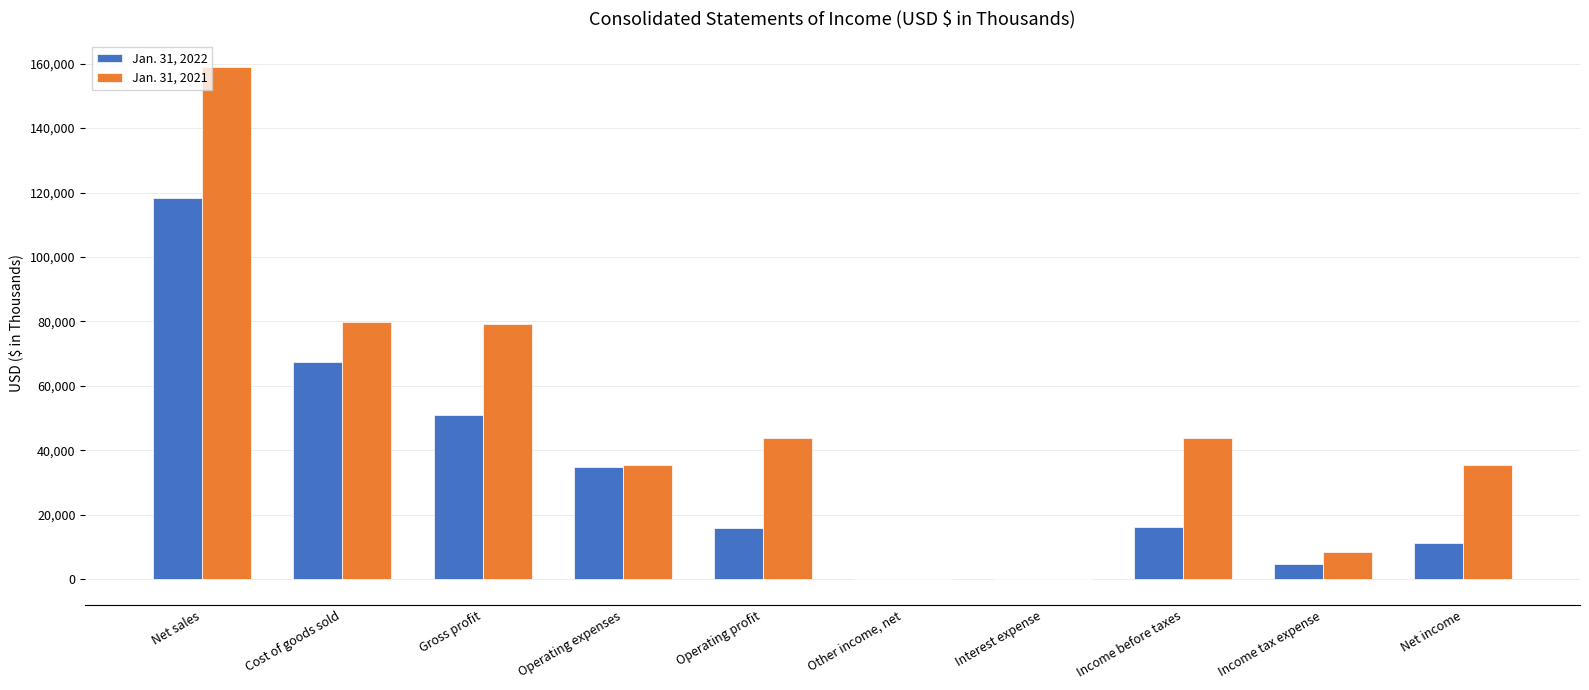

What is the greatest value displayed?

159000